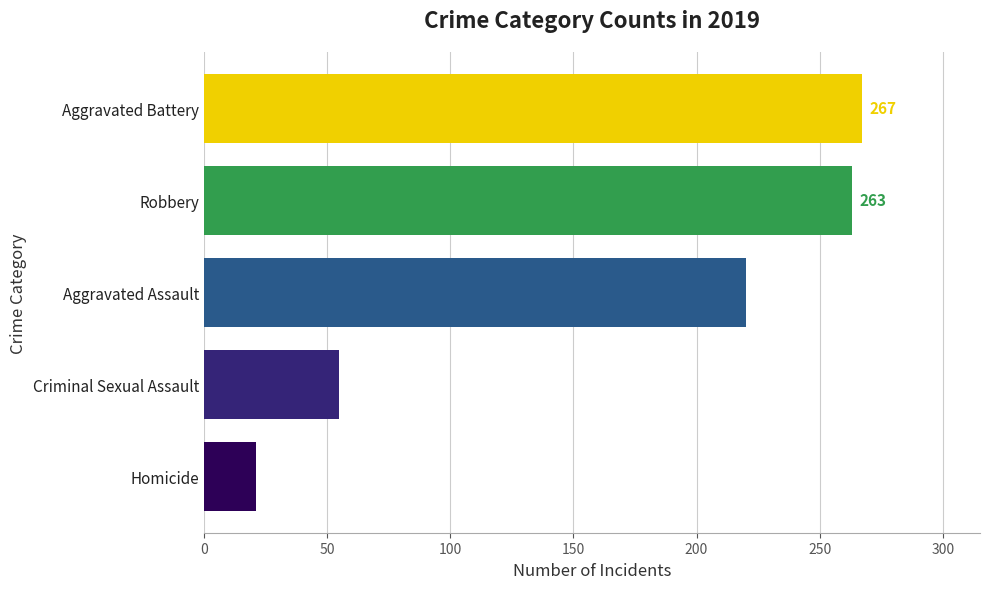

List the labels in order of value, smallest first.

Homicide, Criminal Sexual Assault, Aggravated Assault, Robbery, Aggravated Battery